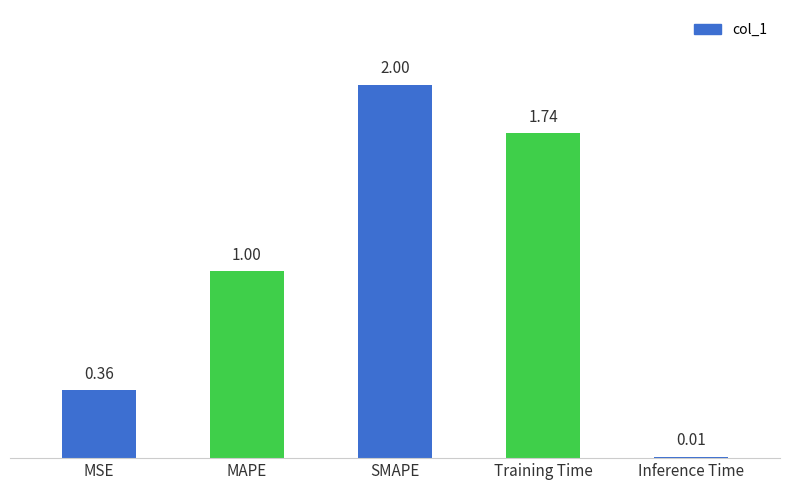

What is the label of the 1st bar from the right?

Inference Time